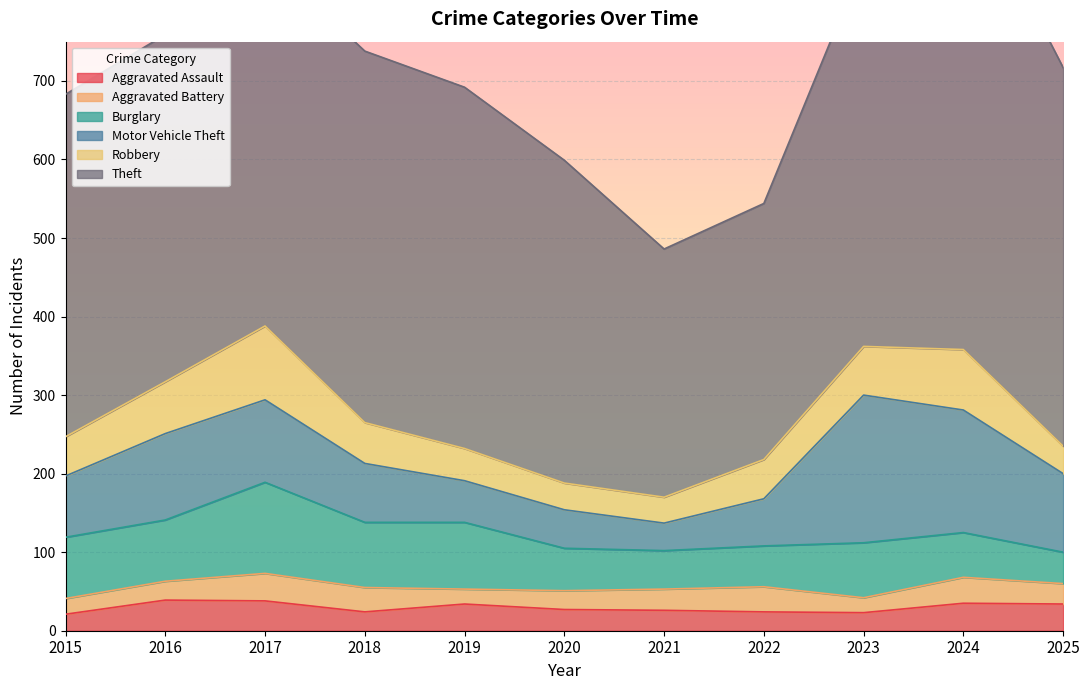

Rank the series by their maximum value, from highest to lowest.

Theft, Motor Vehicle Theft, Burglary, Robbery, Aggravated Assault, Aggravated Battery